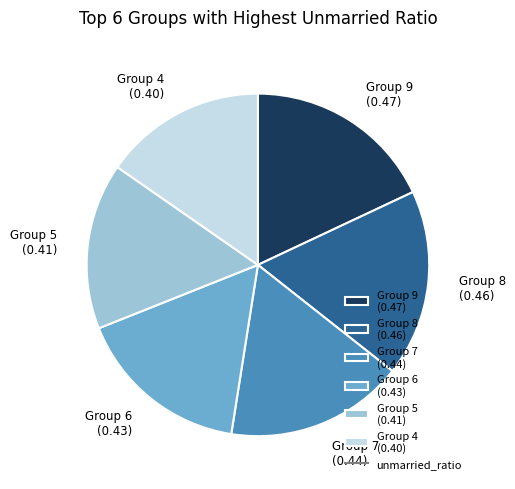

The Group 9 (0.47) slice represents 18% of the pie. True or false?

True